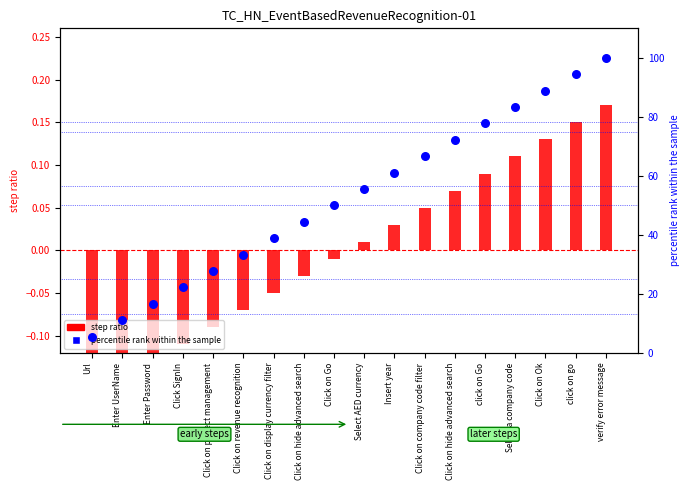

What are all the series names shown in the legend?

step ratio, percentile rank within the sample